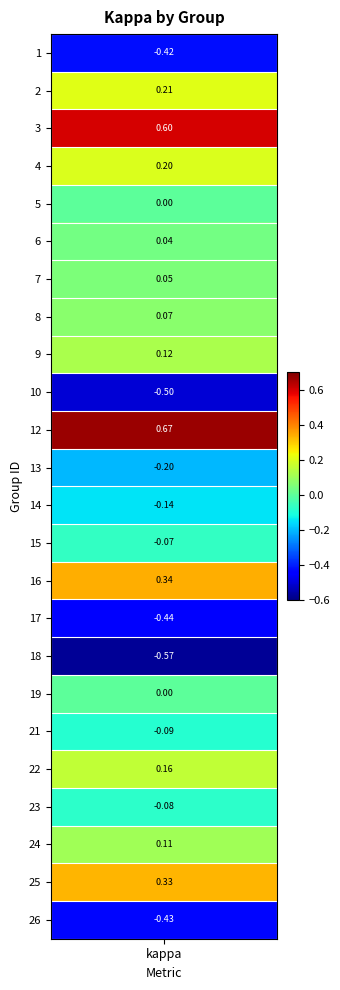

Is it true that the value at 1 is 0.3?

False